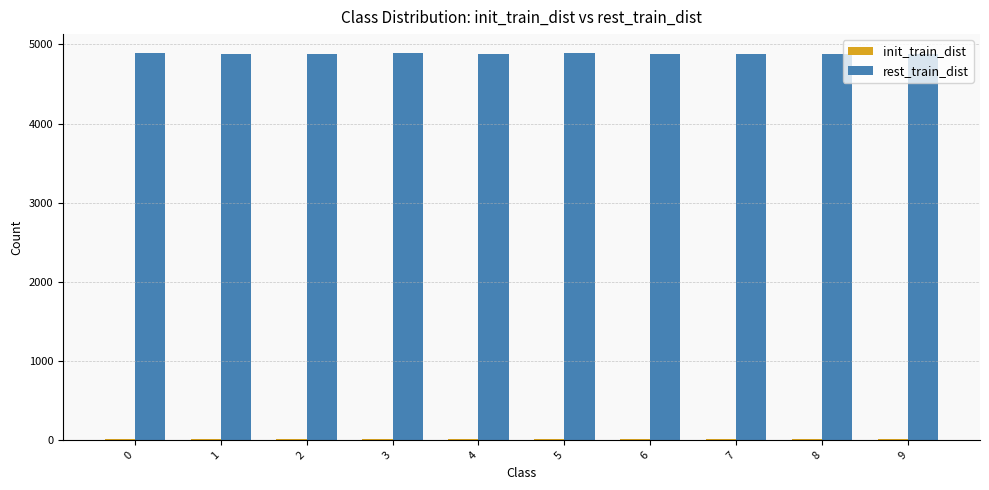

True or false: rest_train_dist has a value of 4886 at 3.

True